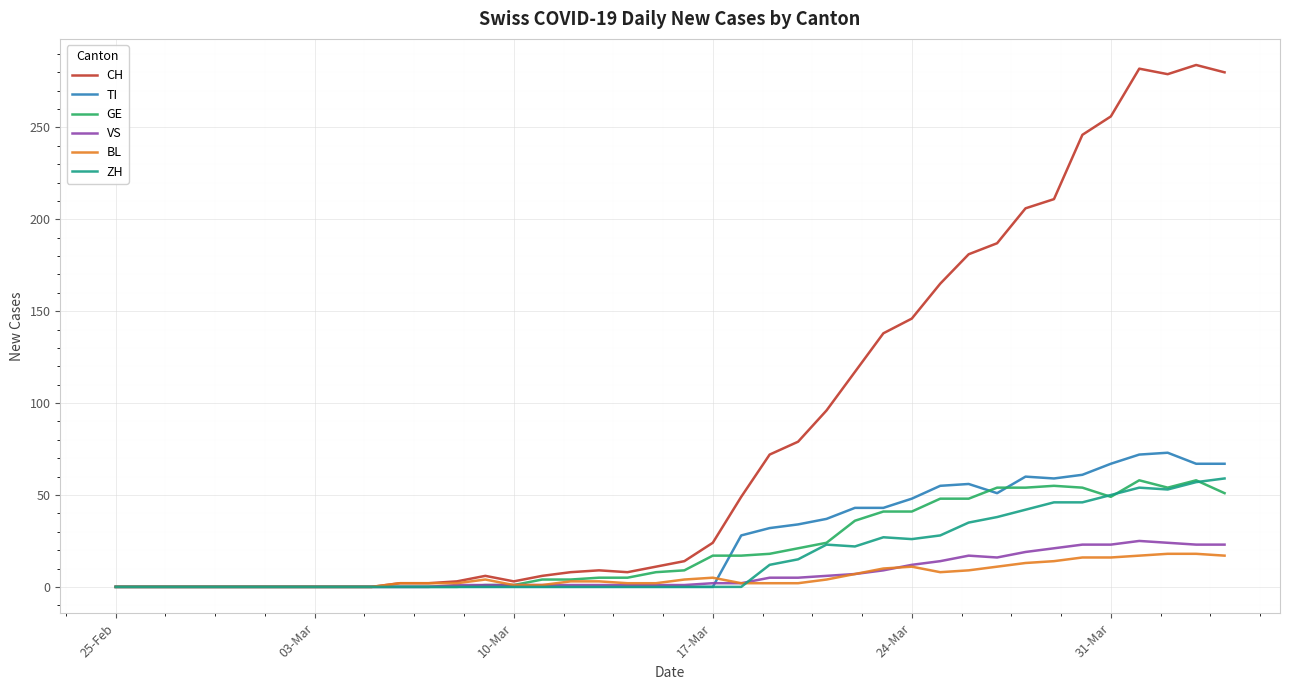

What is the greatest value displayed?

284